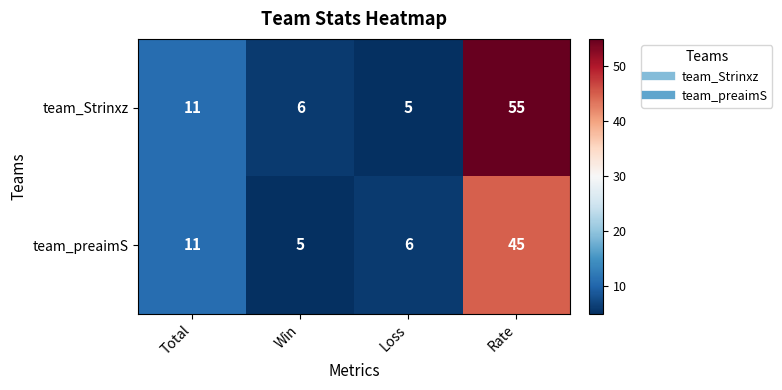

How many series are shown in this chart?

2